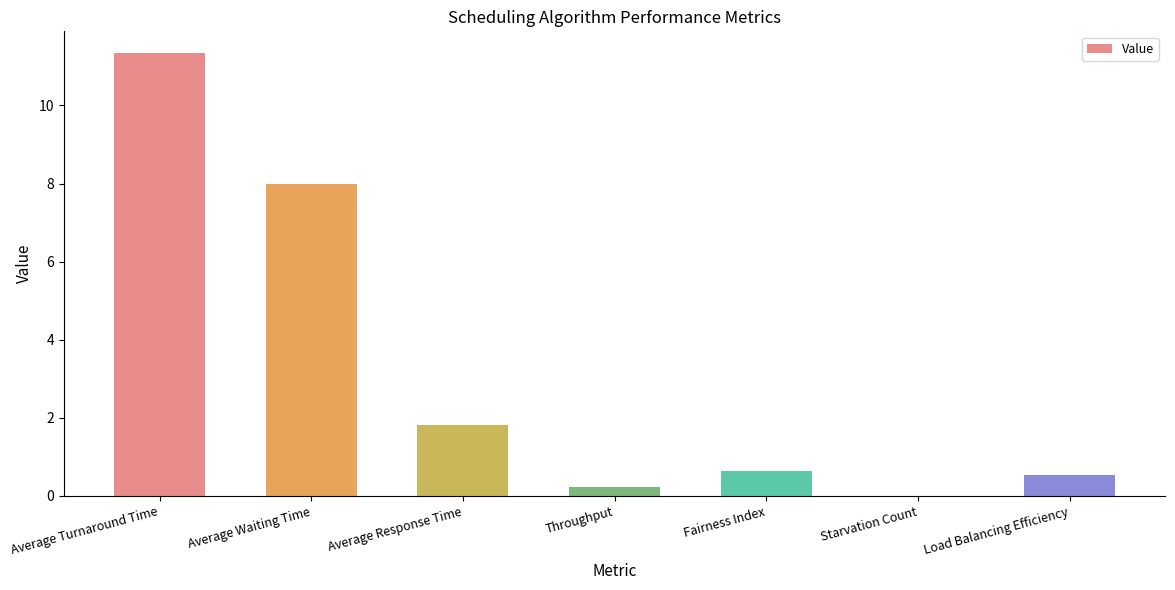

What is the sum of all values?

22.6